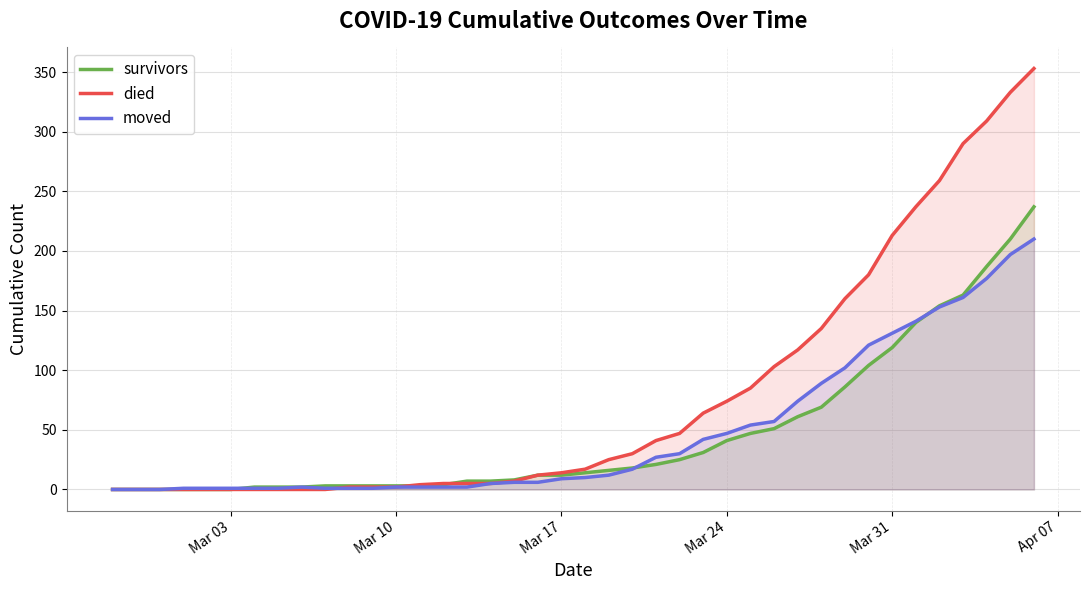

Which series has the largest total across all categories?

died